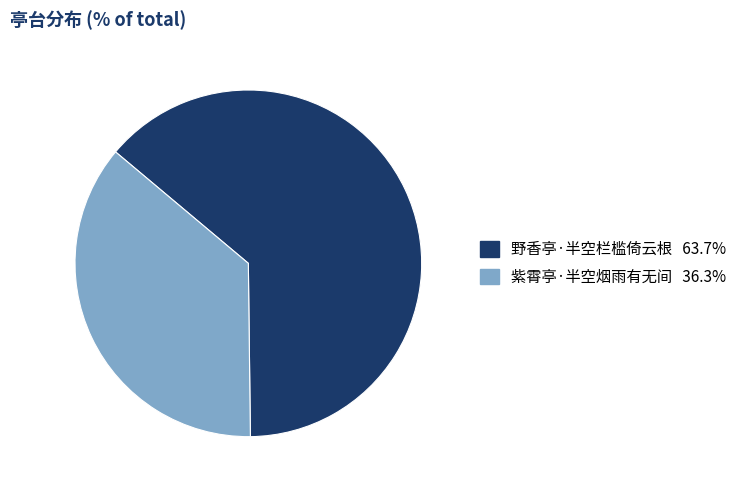

True or false: 紫霄亭·半空烟雨有无间 accounts for 36% of the total.

True